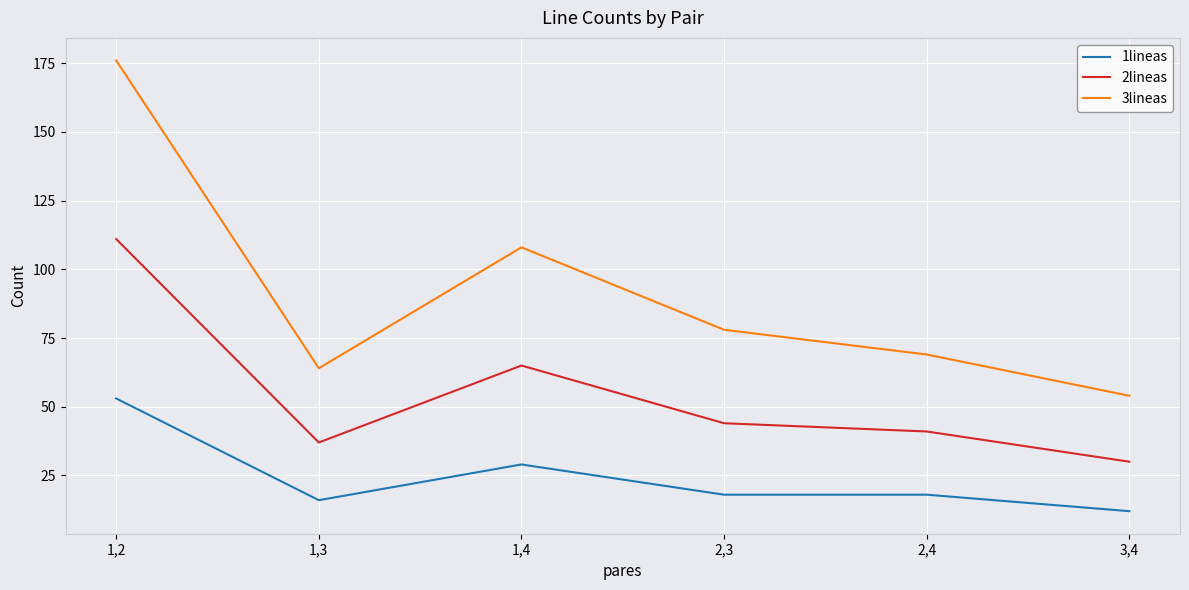

True or false: 3lineas has more than 1 points higher than both neighbors.

False